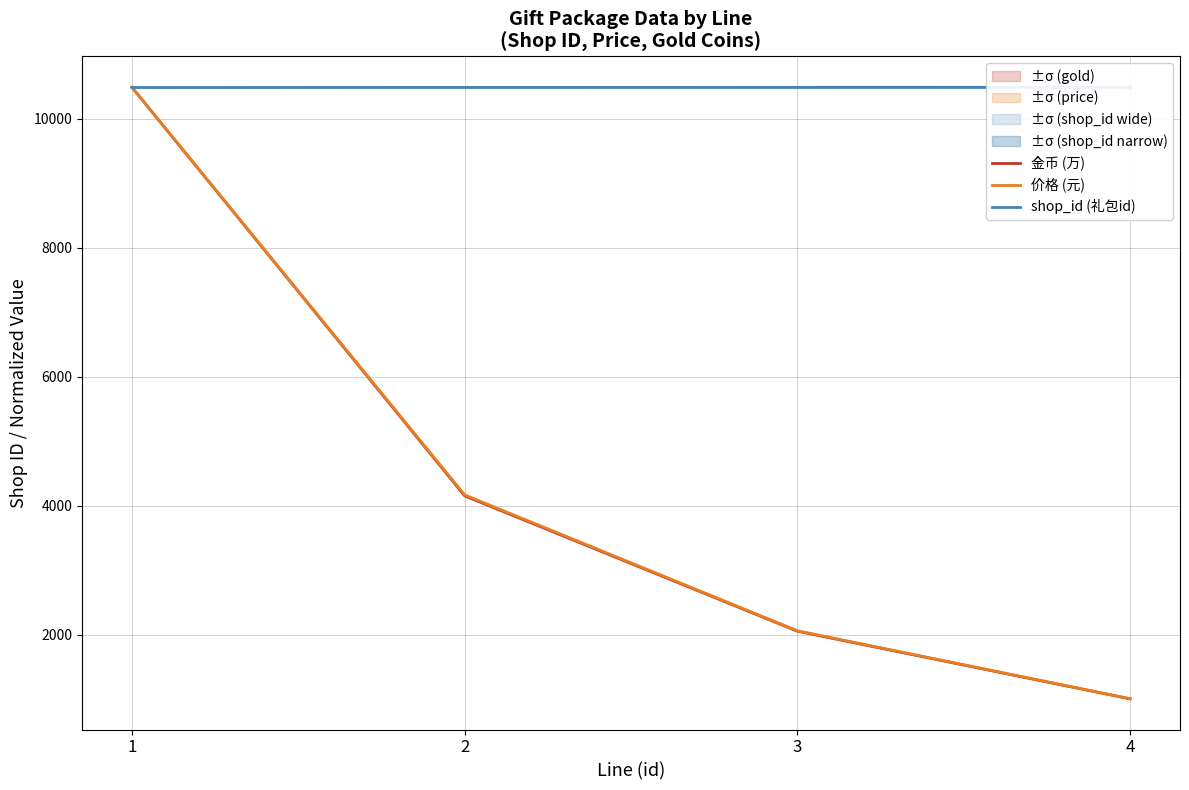

True or false: 价格 (元) has a value of 10489.0 at 1.

True